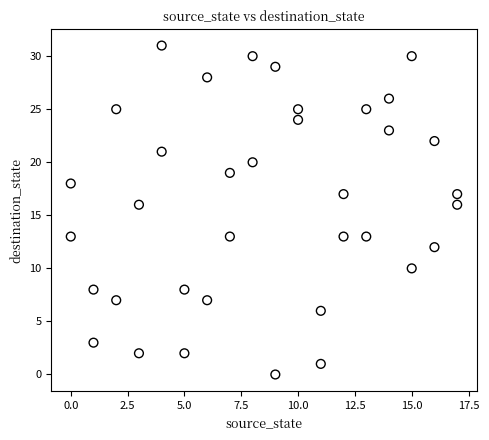

What is the range of X values (max minus min)?

17